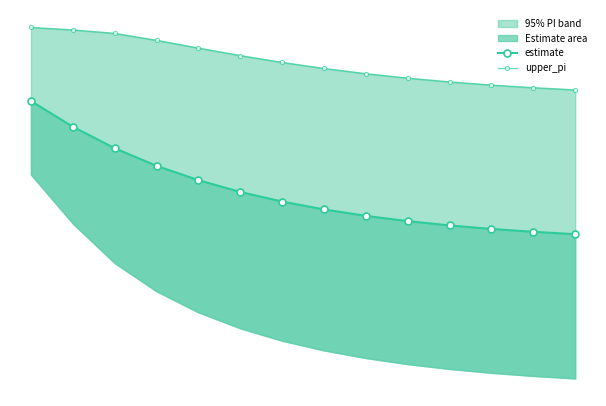

What is the average value of the upper_pi series?

78.5